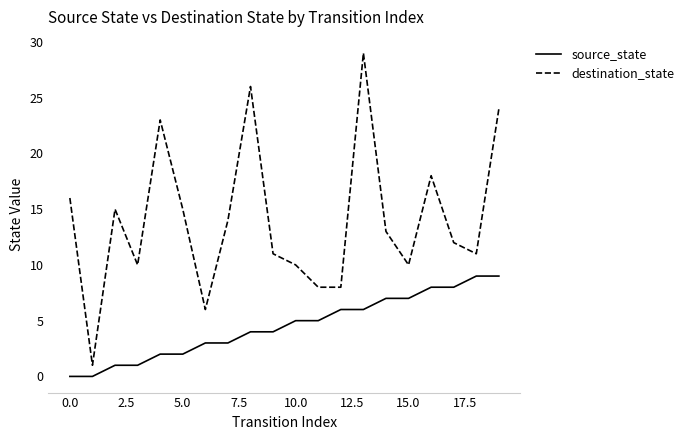

List the series in order of their peak value, highest first.

destination_state, source_state